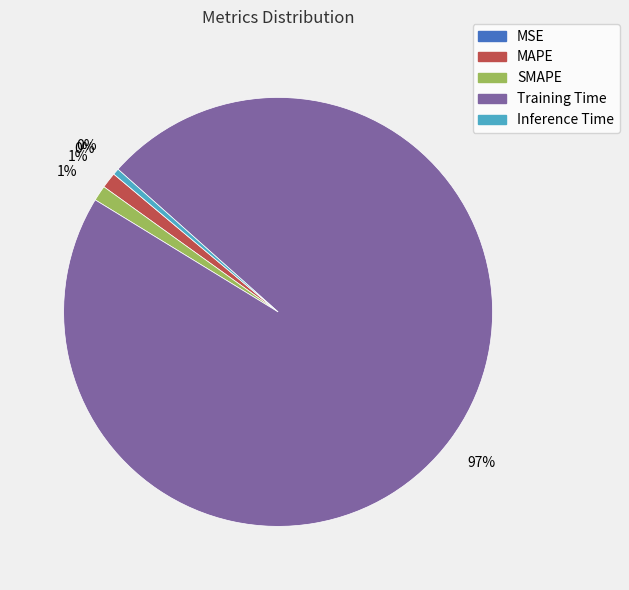

What is the largest slice in the pie chart?

Training Time